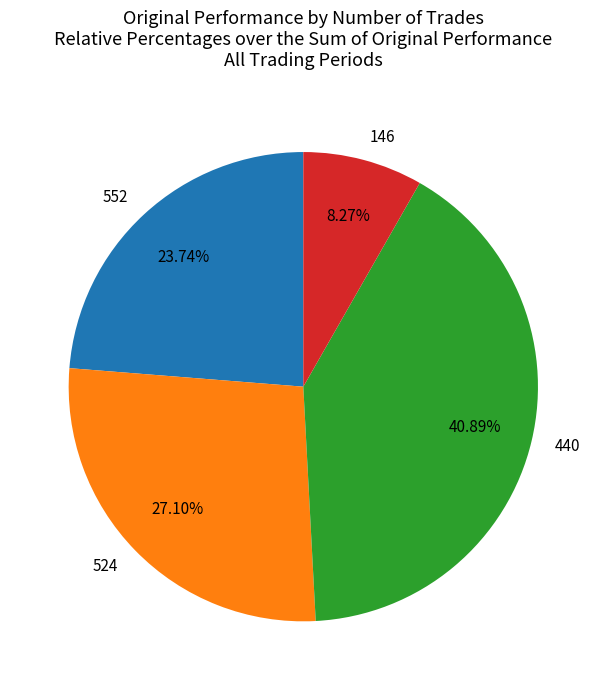

What percentage is NOT represented by 146?

91.7%